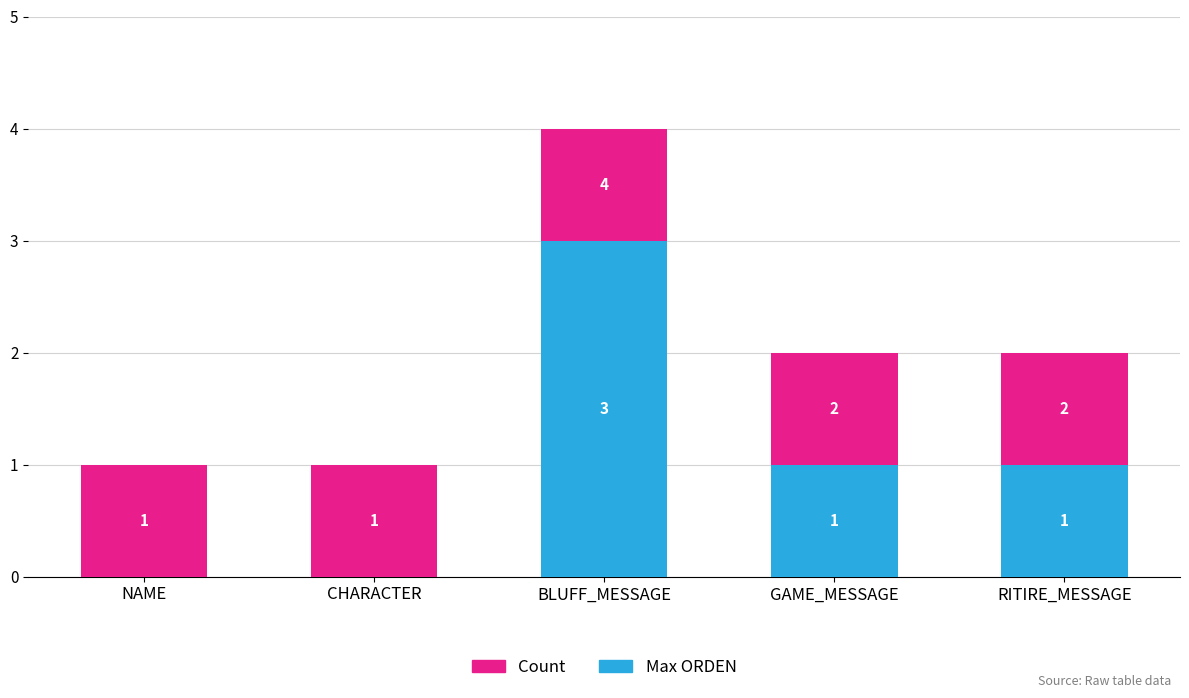

Which series has the widest spread of values?

Count